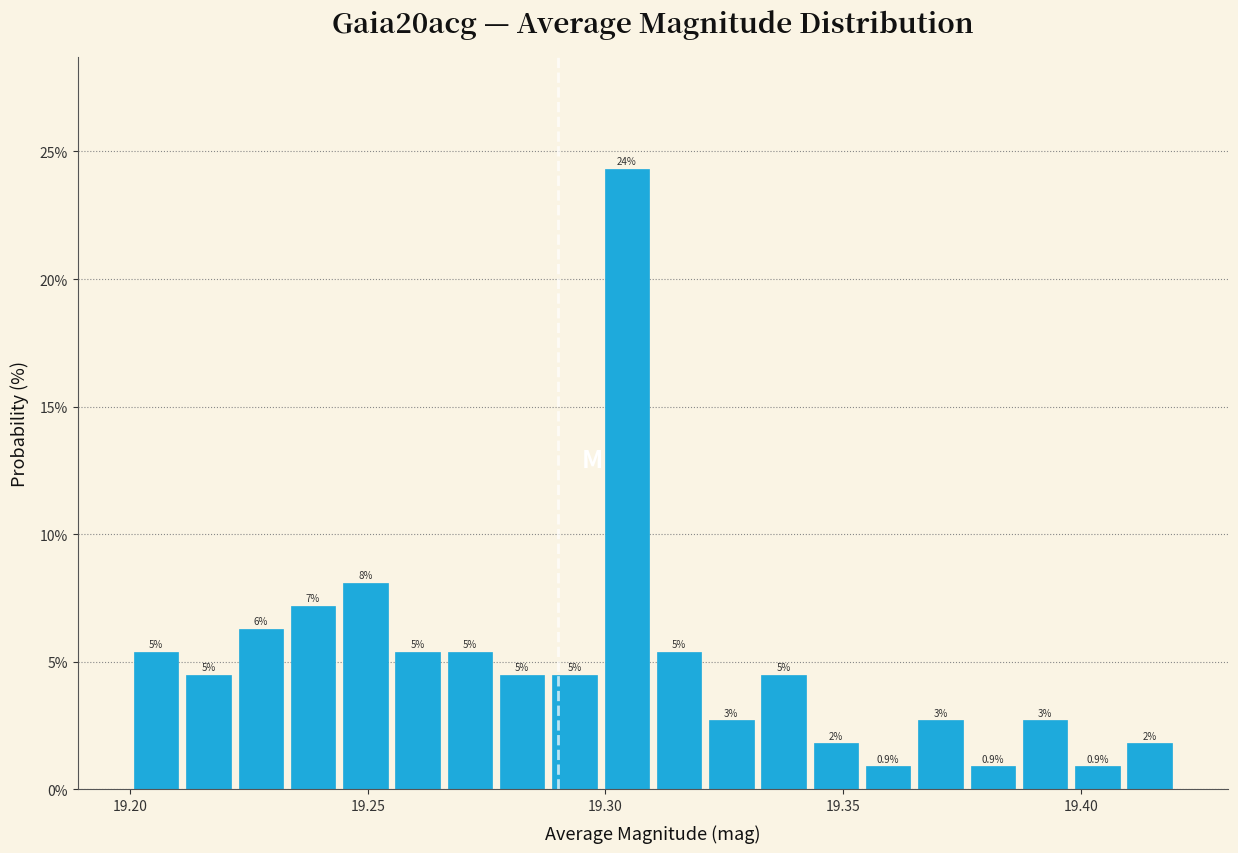

Around what value on the x-axis is the tallest bar? Give the approximate position of its centre, as read against the axis.

19.305